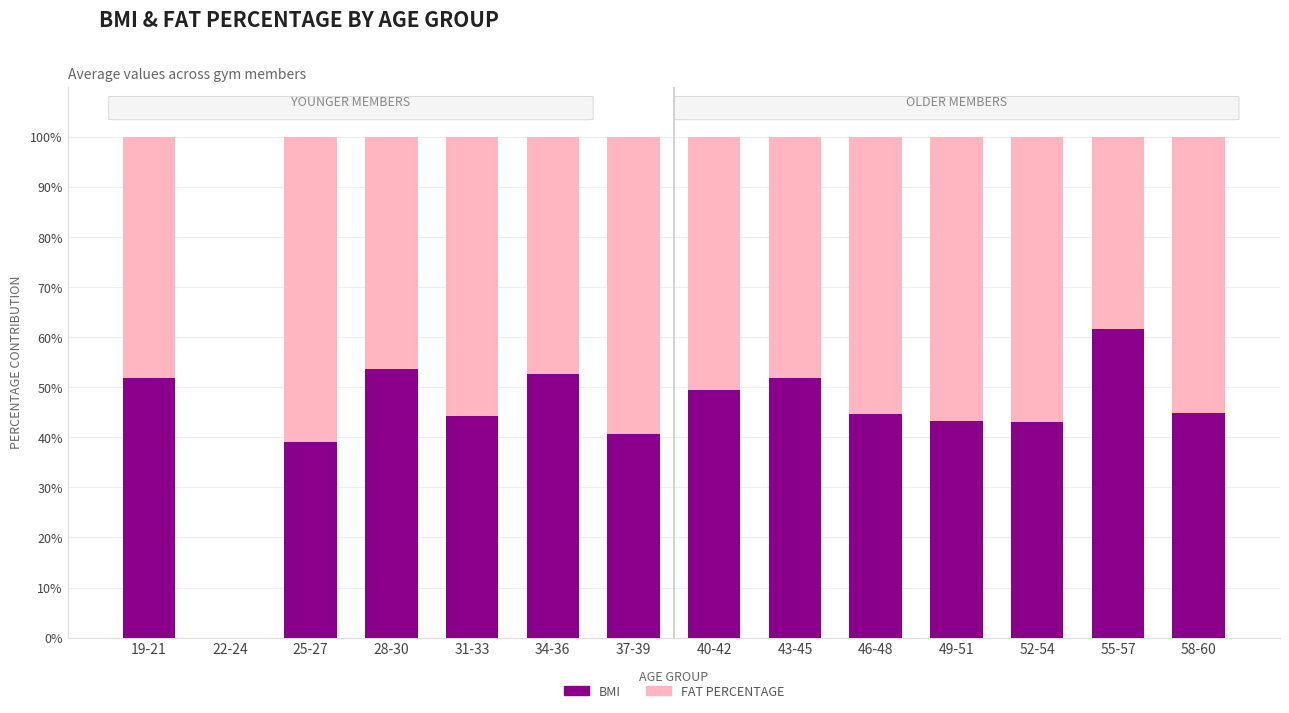

Is it true that BMI equals 43.1 at 52-54?

True